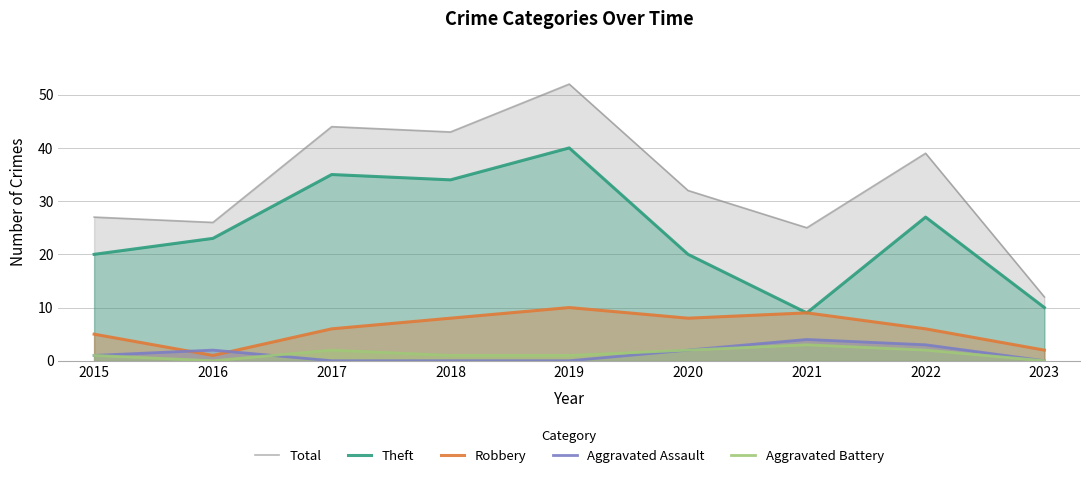

The Theft series shows 40 at 2019. True or false?

True